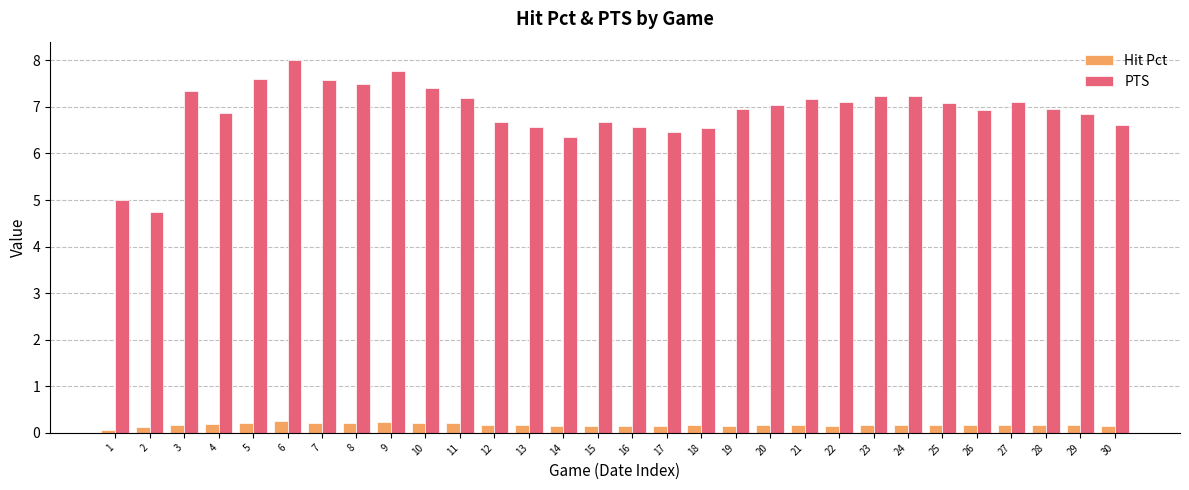

What is the difference between the maximum and minimum values in the Hit Pct series?

0.2